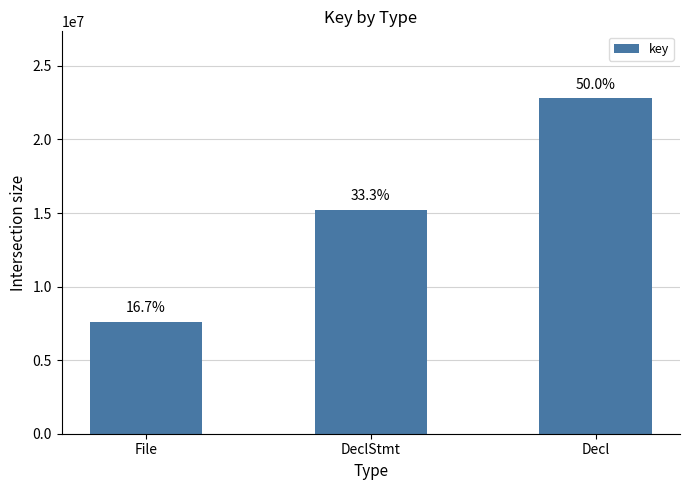

How many bars are there in total?

3